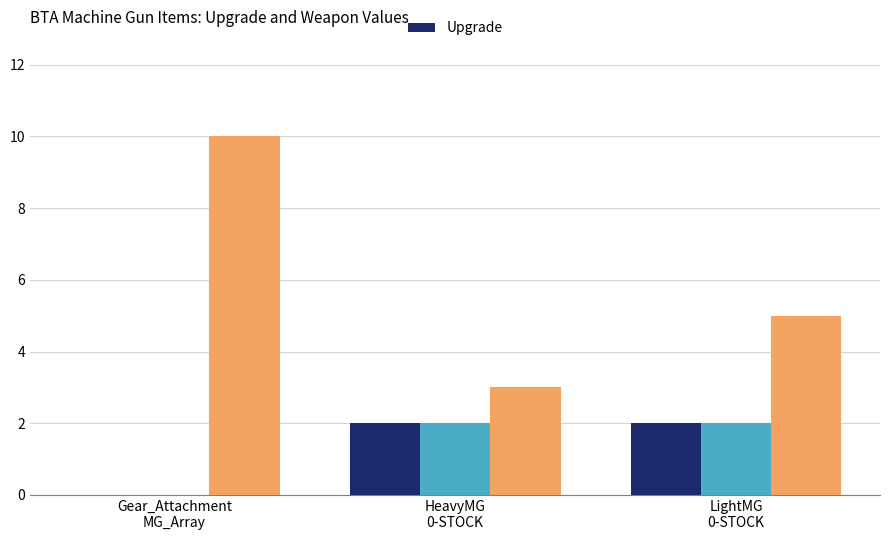

What is the sum of all Upgrade values?

4